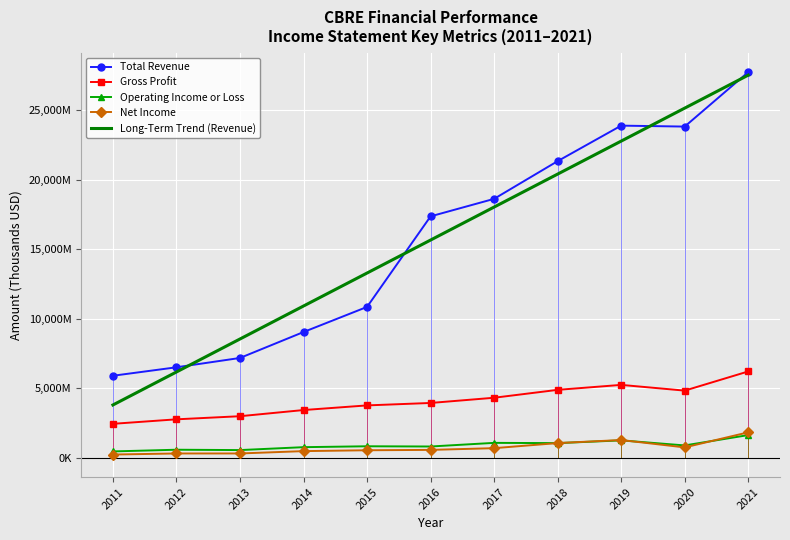

What is the total value across all series at 2020?

55461598.2